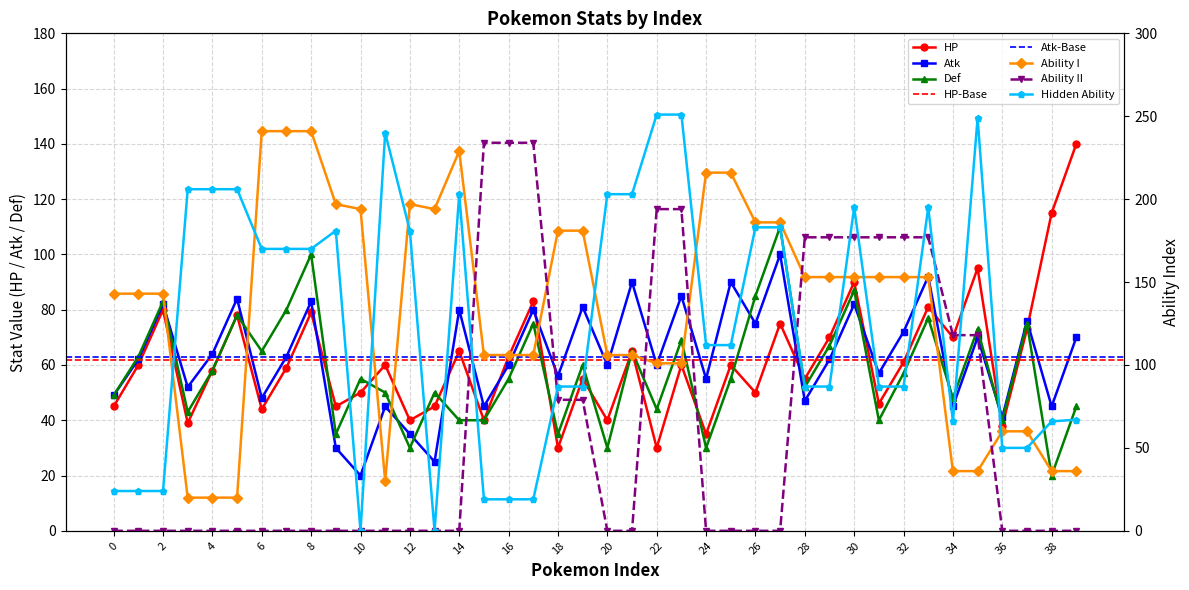

List the series in order of their peak value, lowest first.

Atk, Def, HP, Ability II, Ability I, Hidden Ability